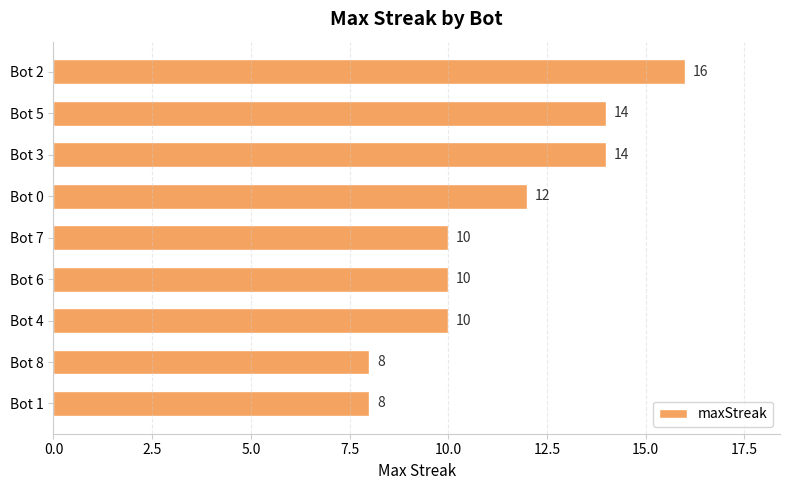

How many bars are there in total?

9